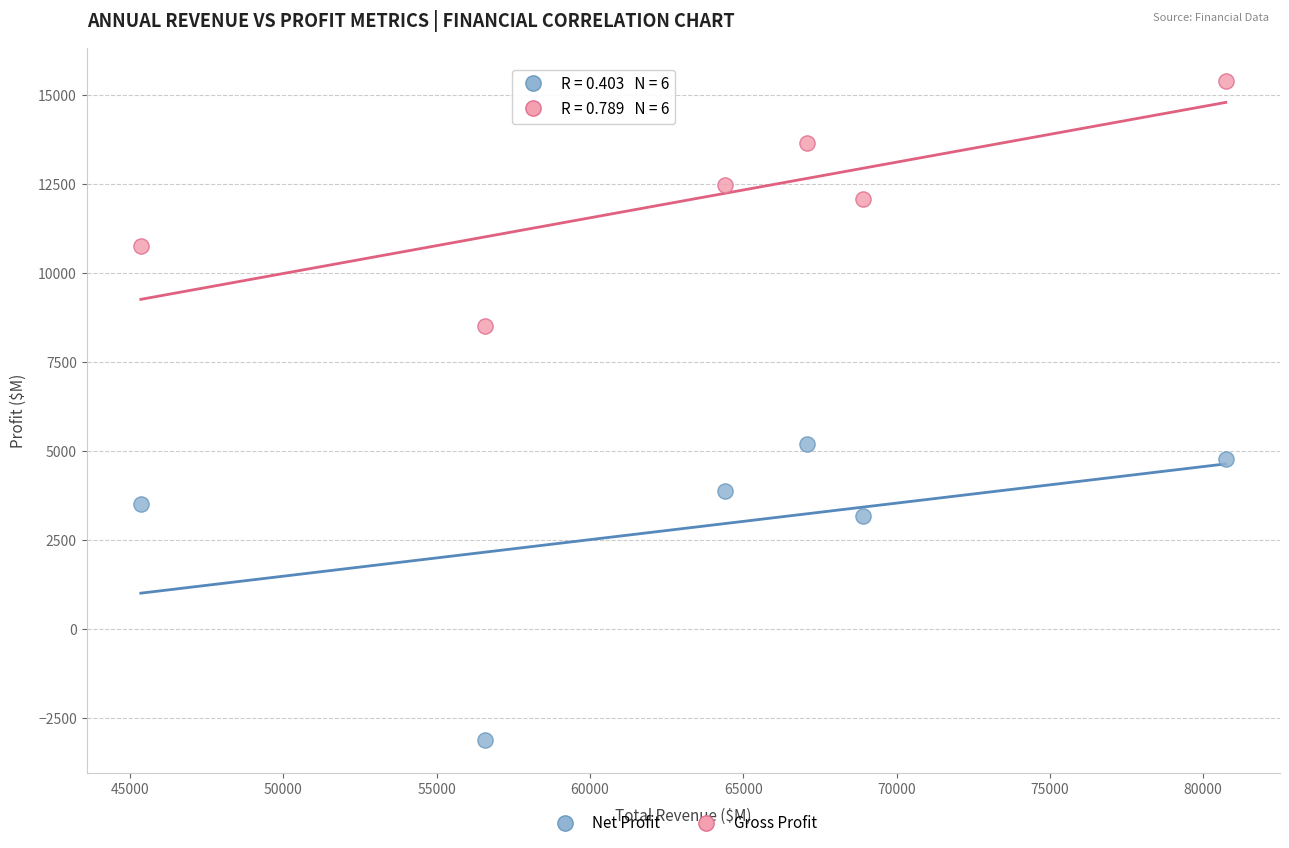

Which series has the widest spread of Y values?

Net Profit